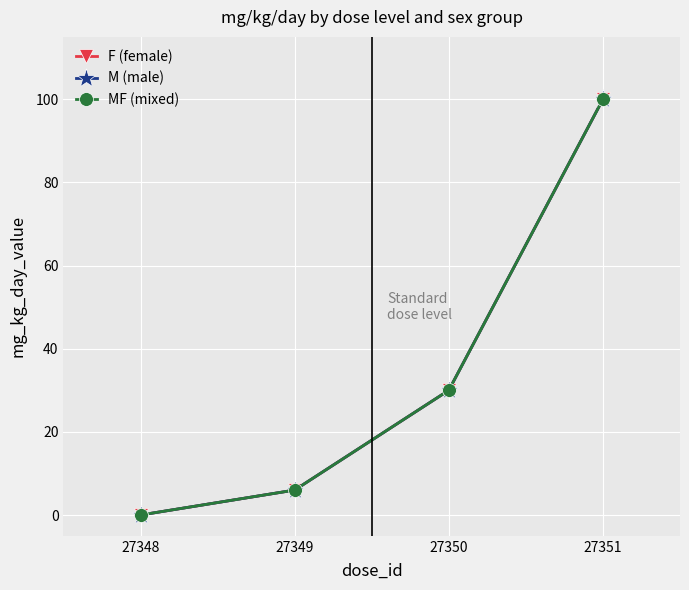

Reading left to right, transcribe all the data shown in this chart.

F (female): 27348=0	27349=6	27350=30	27351=100
M (male): 27348=0	27349=6	27350=30	27351=100
MF (mixed): 27348=0	27349=6	27350=30	27351=100